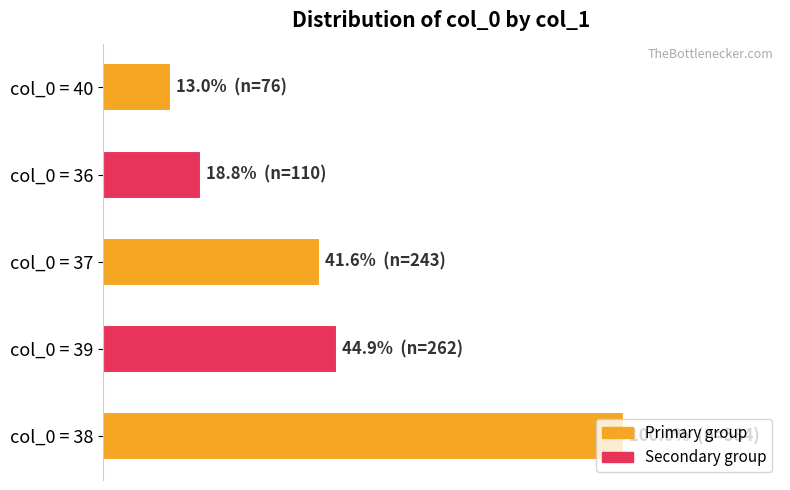

What is the maximum value shown in the chart?

100.0